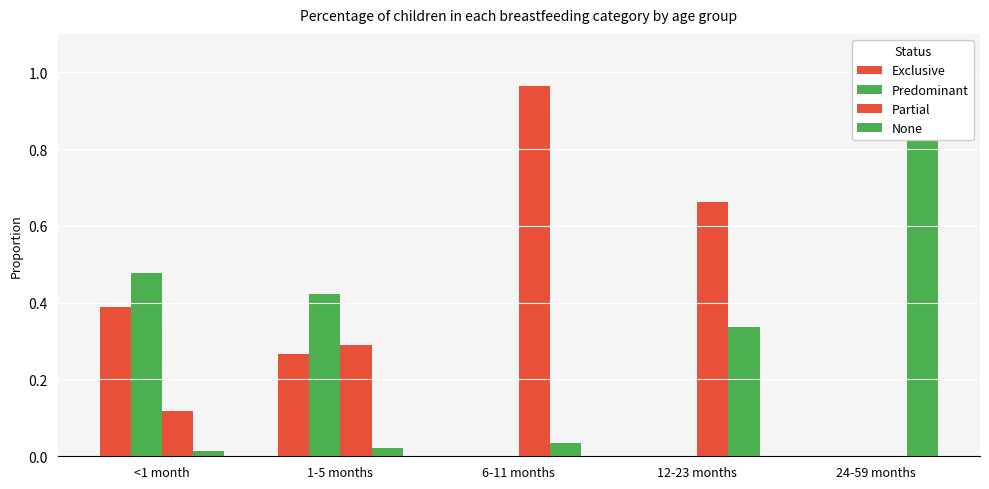

Rank the series by their average value, from lowest to highest.

Exclusive, Predominant, None, Partial